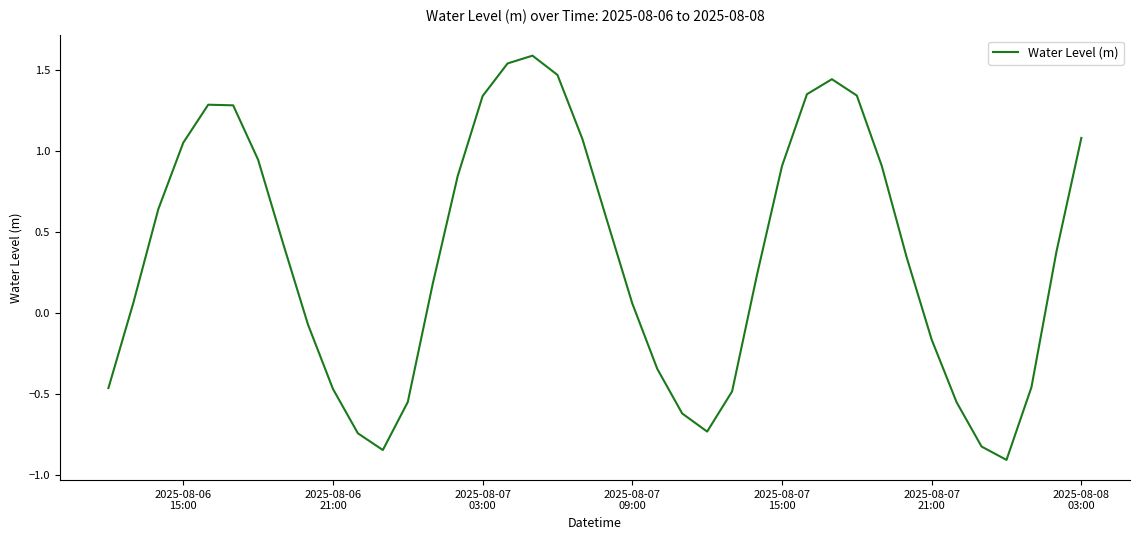

What is the maximum value shown in the chart?

1.6